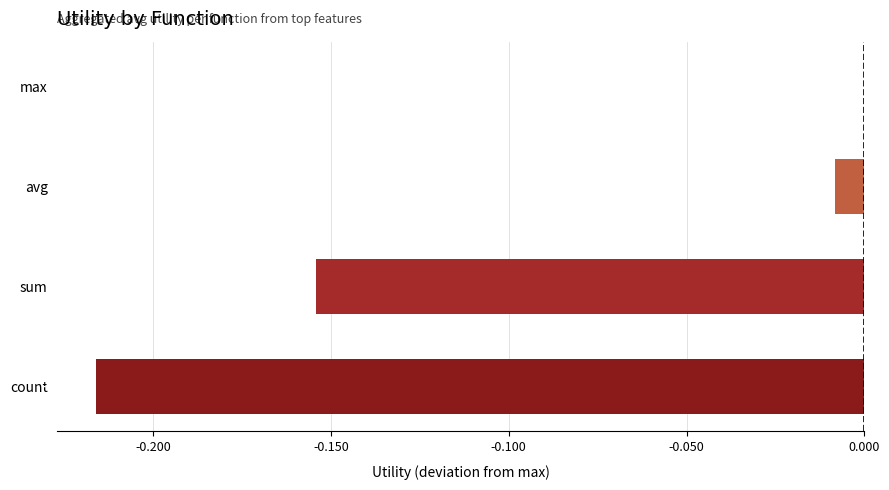

Which category has the highest value across all series?

max